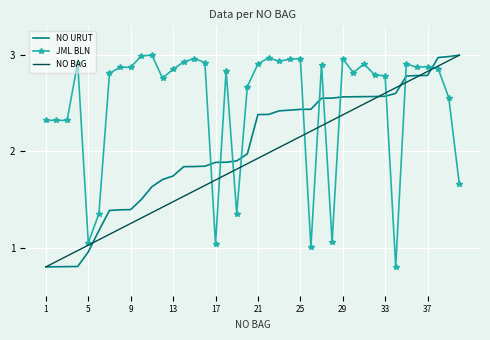

True or false: NO URUT and JML BLN intersect in this chart.

True